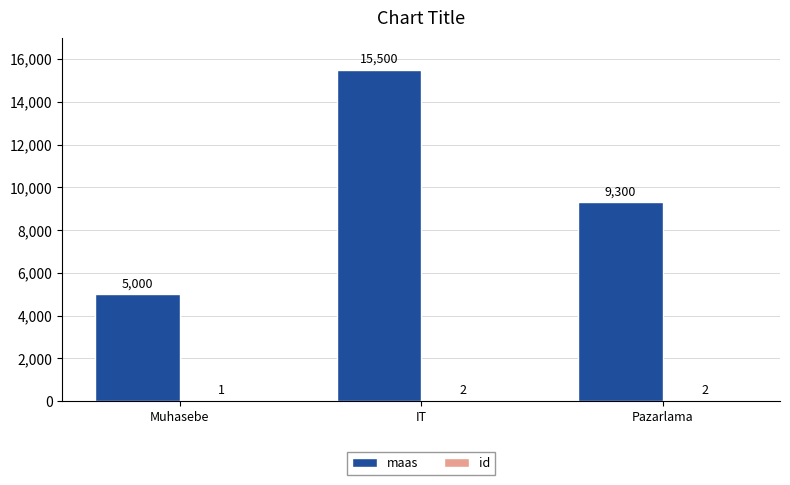

The value of maas at IT is 15500. True or false?

True